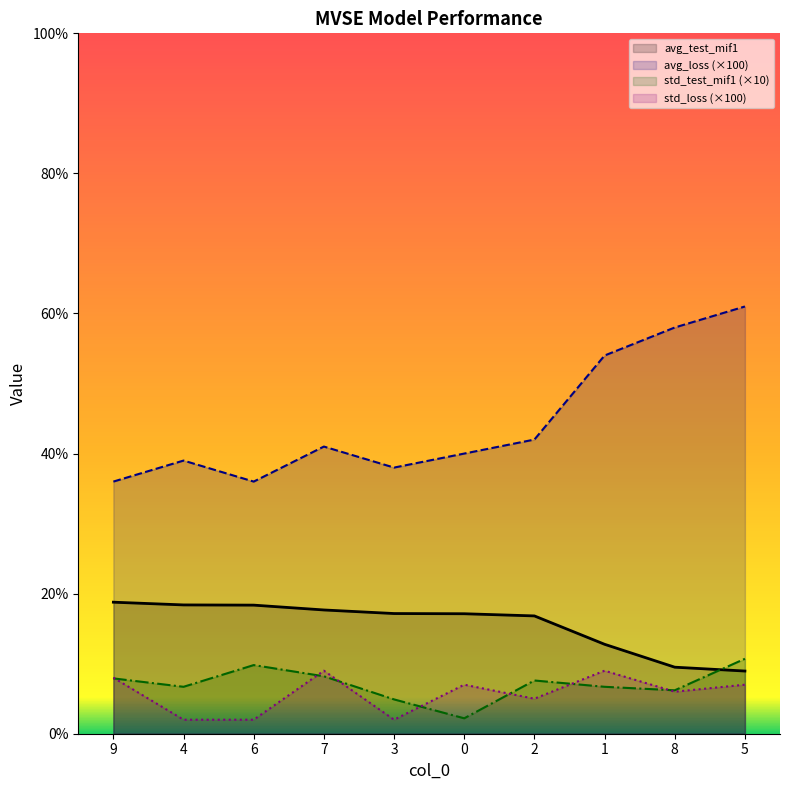

At which category is the sum across all series the highest?

5